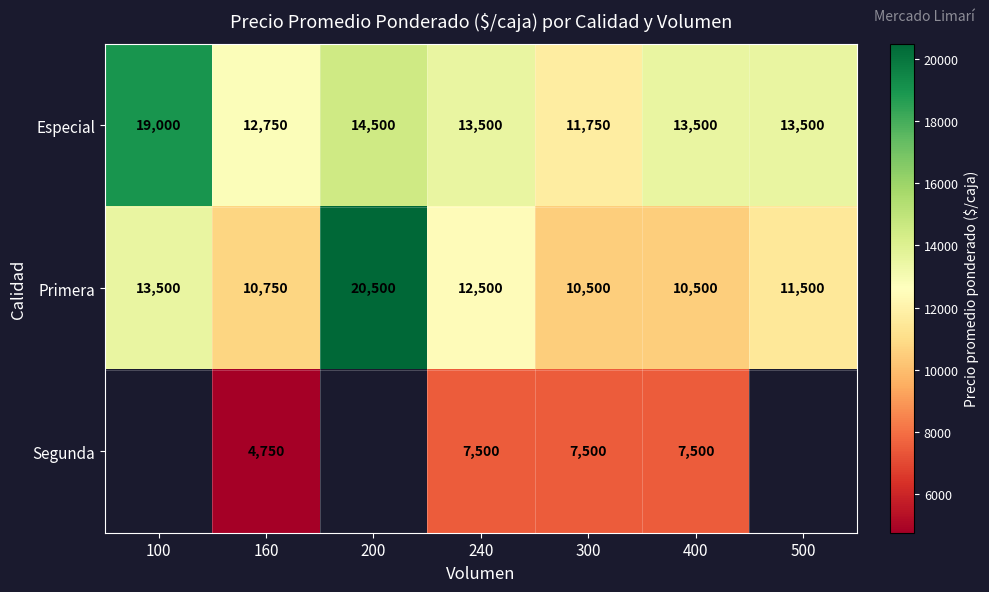

How many data points in Primera are less than 11500?

3